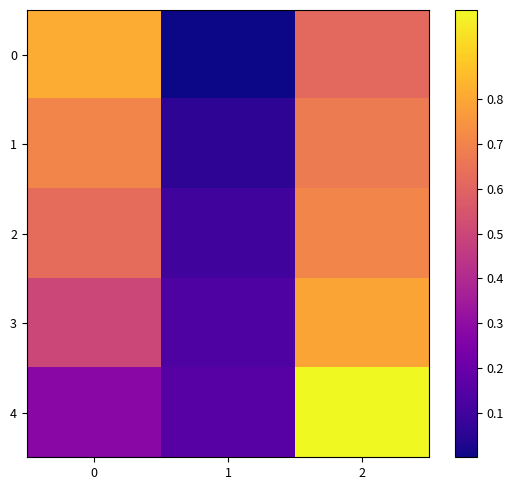

Between 1 and 2, which series saw the biggest shift?

4